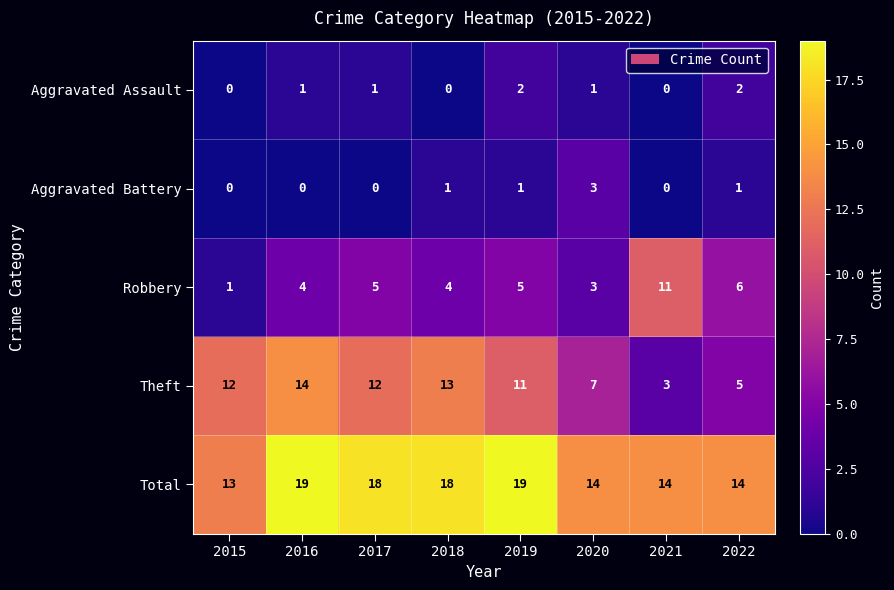

What is the difference between the maximum and minimum values in the Aggravated Battery series?

3